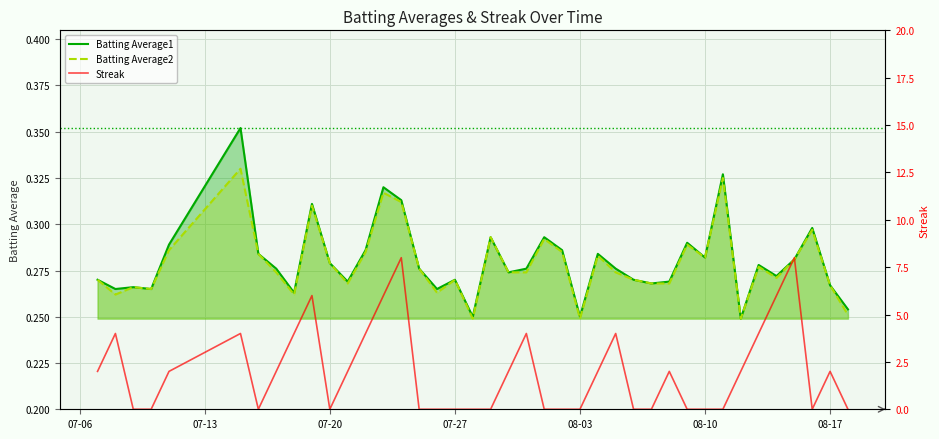

List the series in order of their peak value, lowest first.

Batting Average2, Batting Average1, Streak